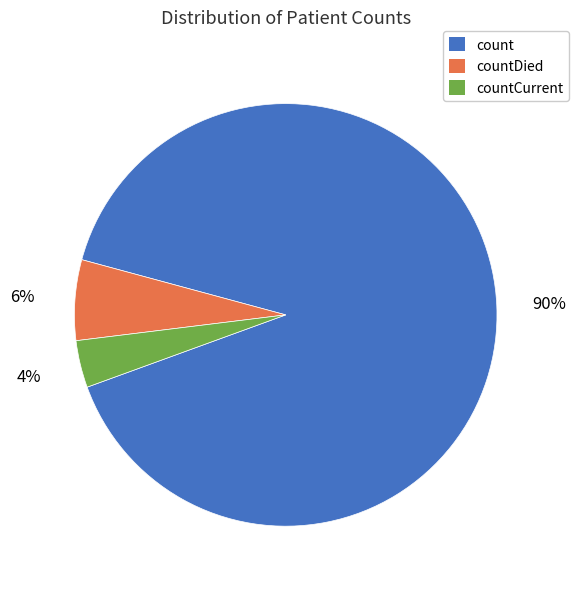

To the nearest percent, what is the average slice percentage?

33%